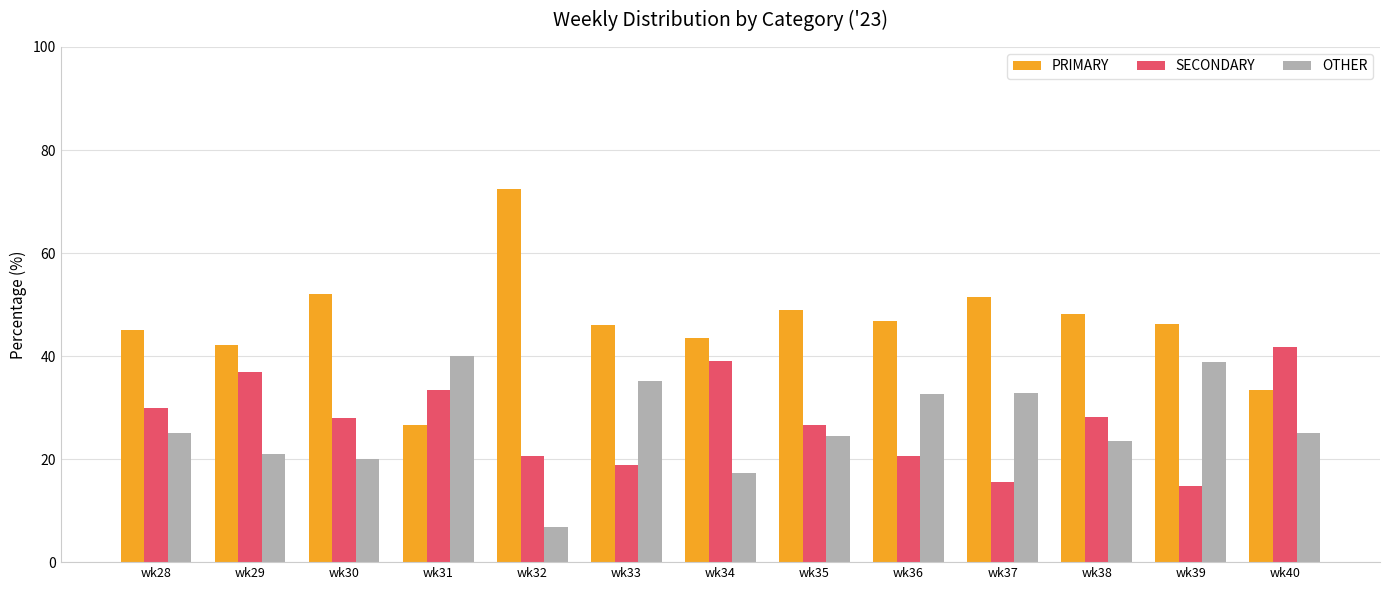

True or false: PRIMARY has a value of 42.1 at wk29.

True